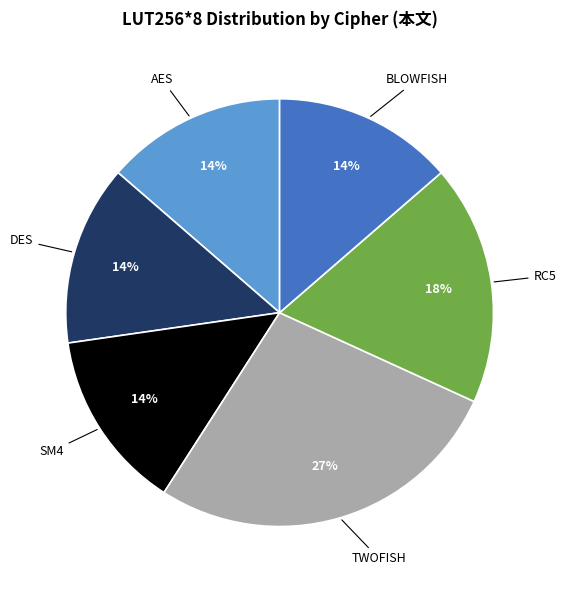

To the nearest percent, what is the average slice percentage?

17%